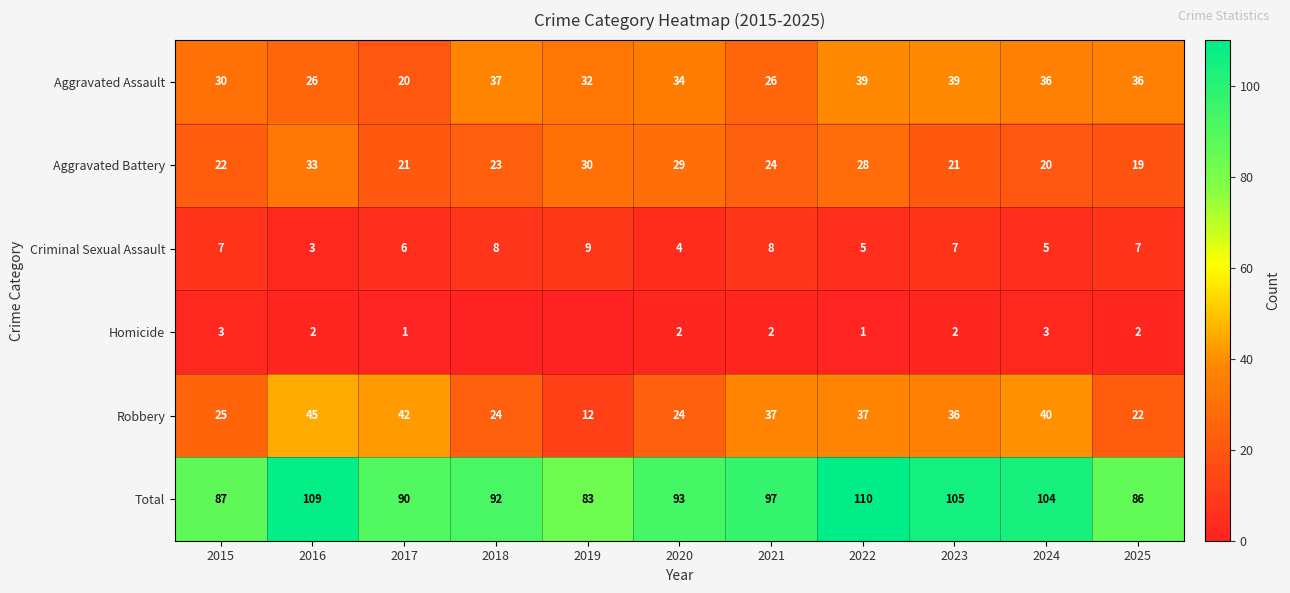

What is the total value across all series at 2022?

220